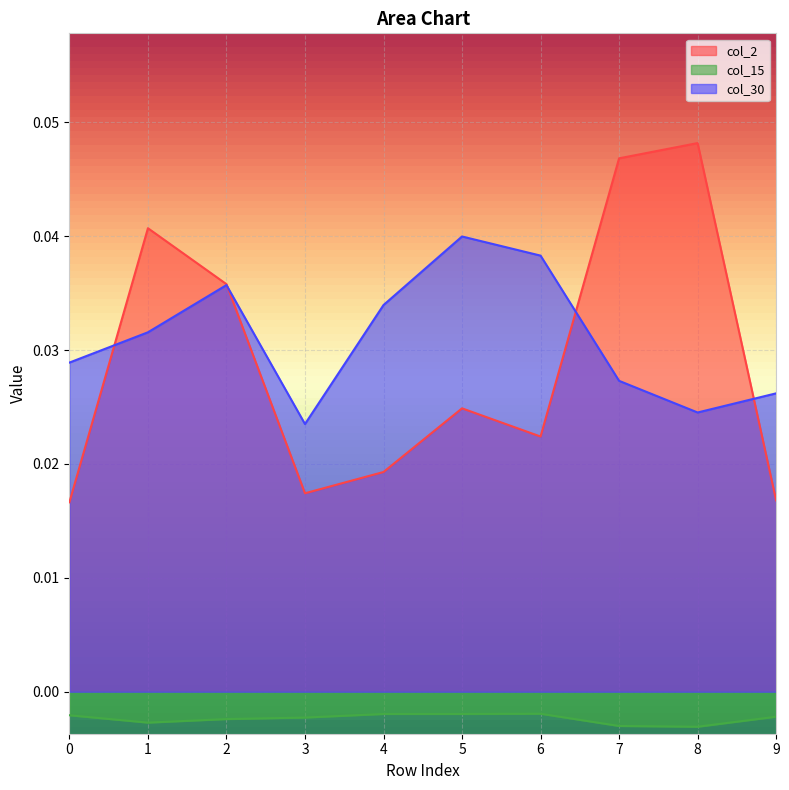

True or false: col_30 and col_2 cross at least once.

True